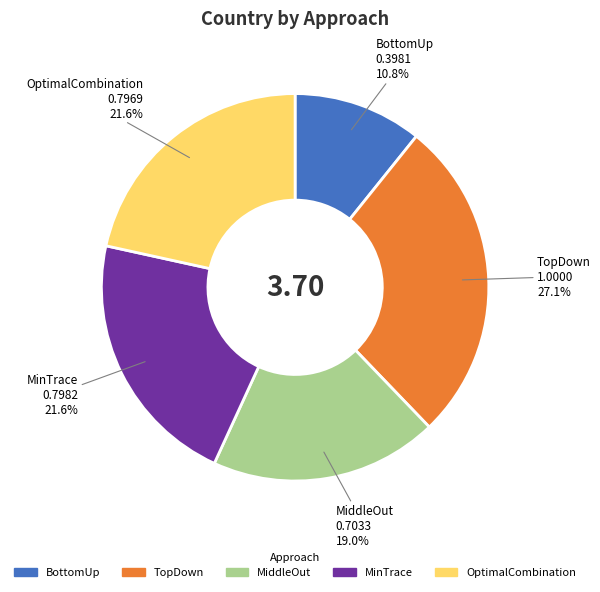

Combined, what portion of the pie is BottomUp and MinTrace?

32.4%